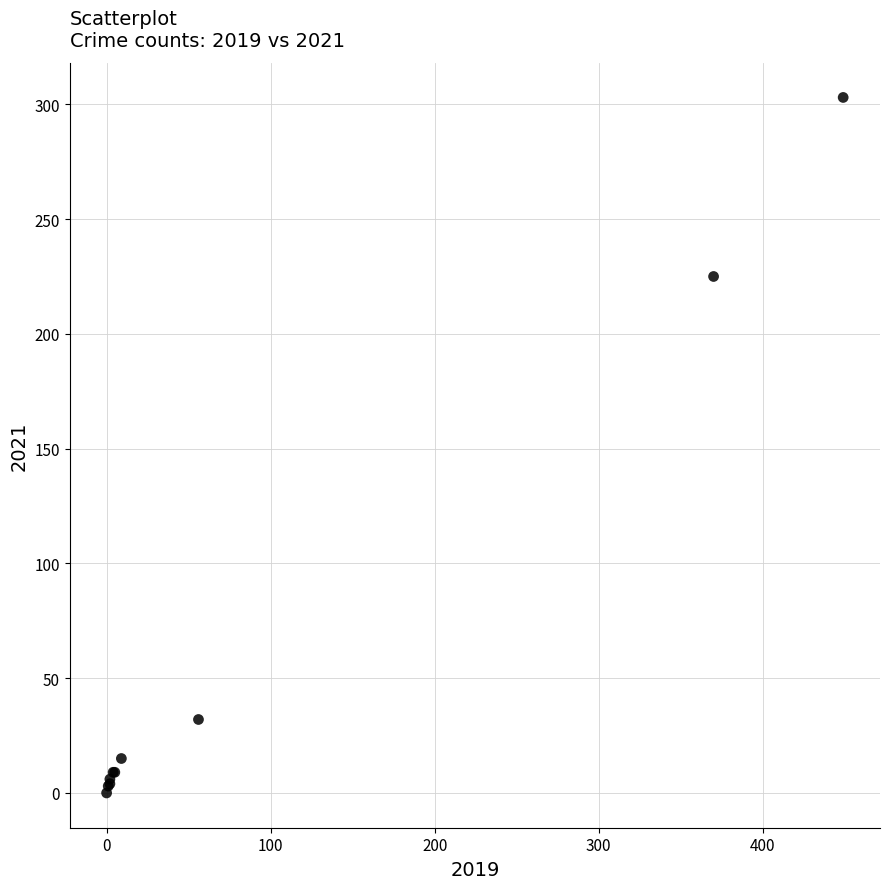

What Y value in the scatter plot is closest to 151?

225